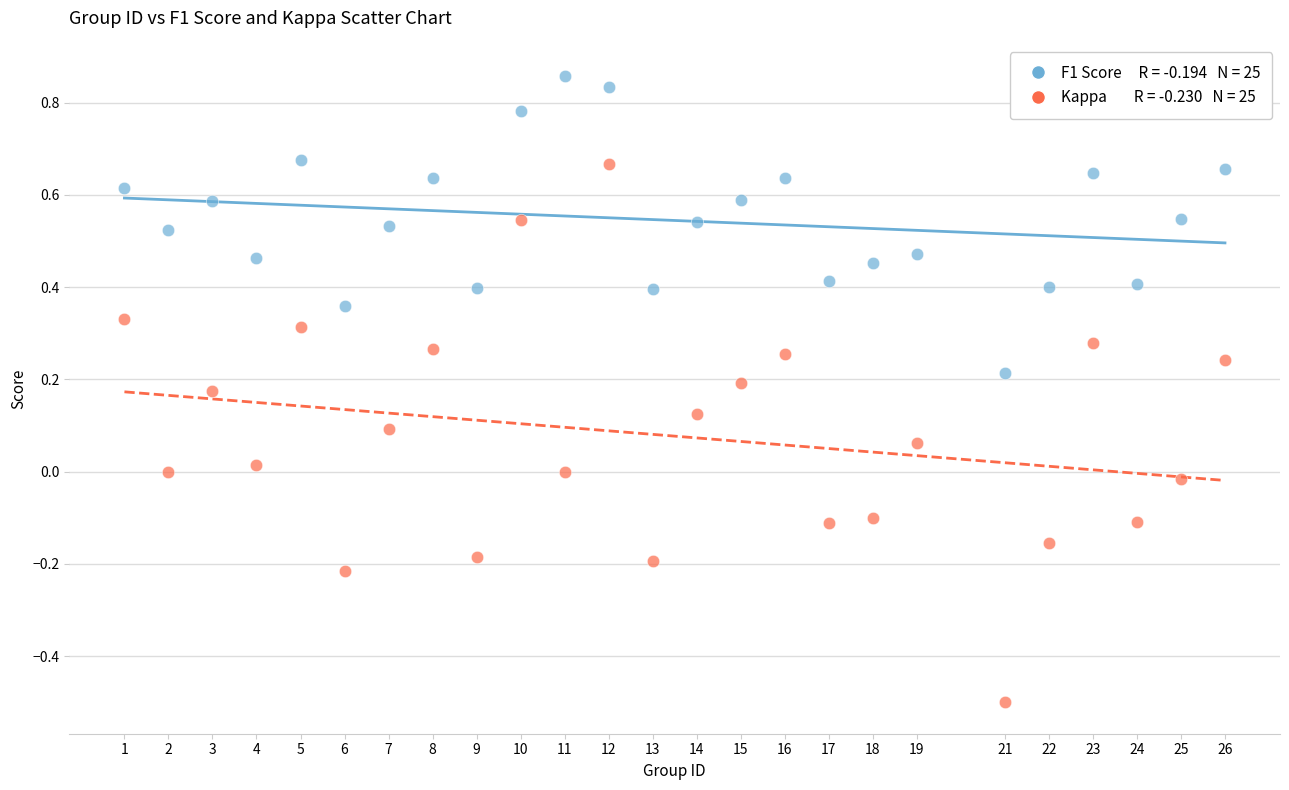

Across all data points, what is the range of X values (max minus min)?

25.0